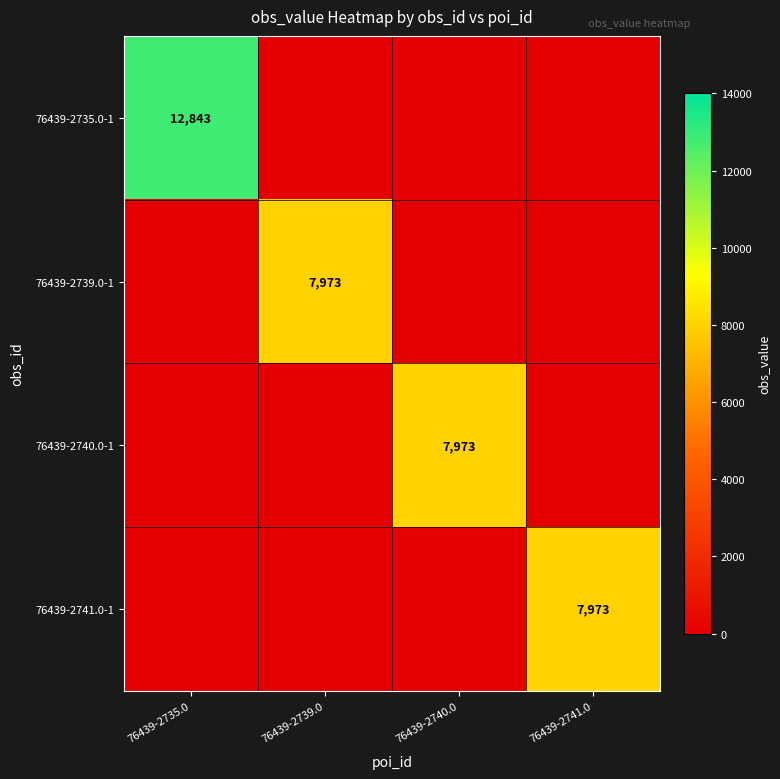

True or false: 76439-2735.0-1 has a value of 17000 at 76439-2735.0.

False